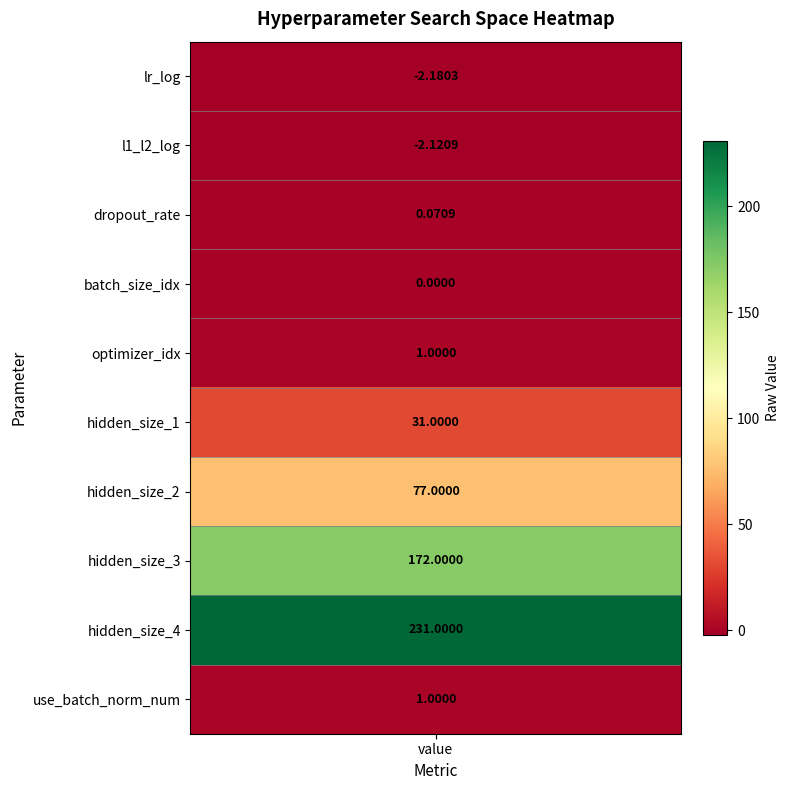

What value does the data have at values?

-2.2